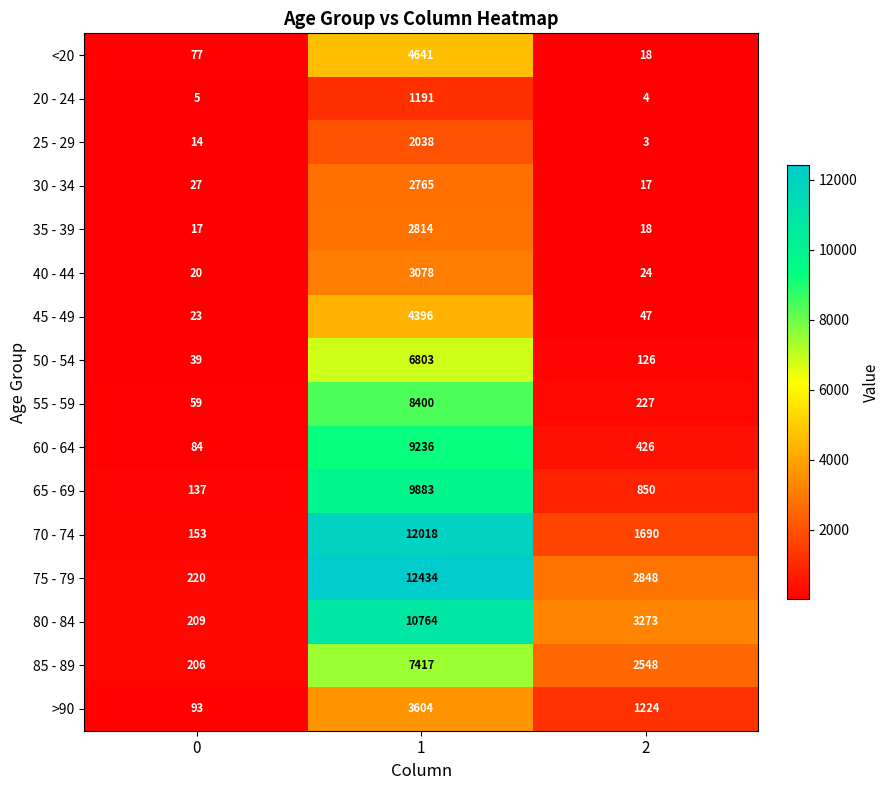

Count the number of data series in this chart.

16